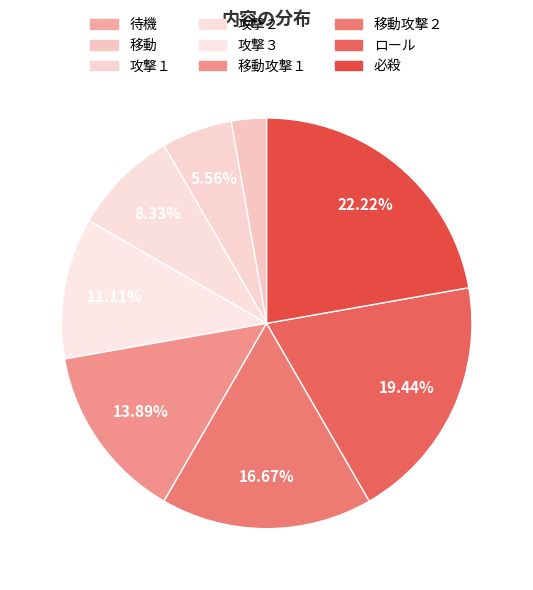

To the nearest percent, what is the average slice percentage?

11%